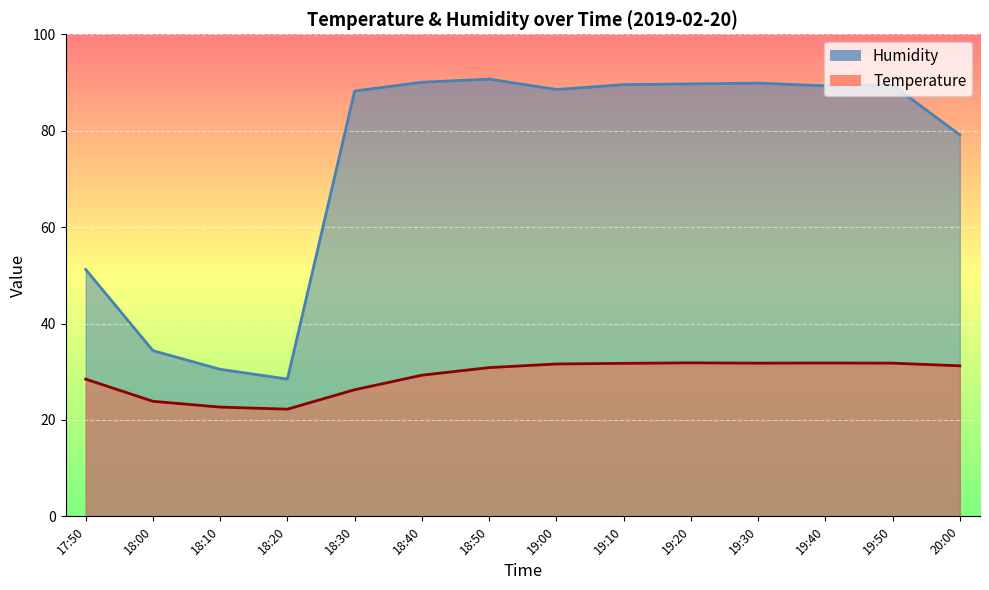

What is the sum of the Temperature values at 18:50 and 19:30?

62.6